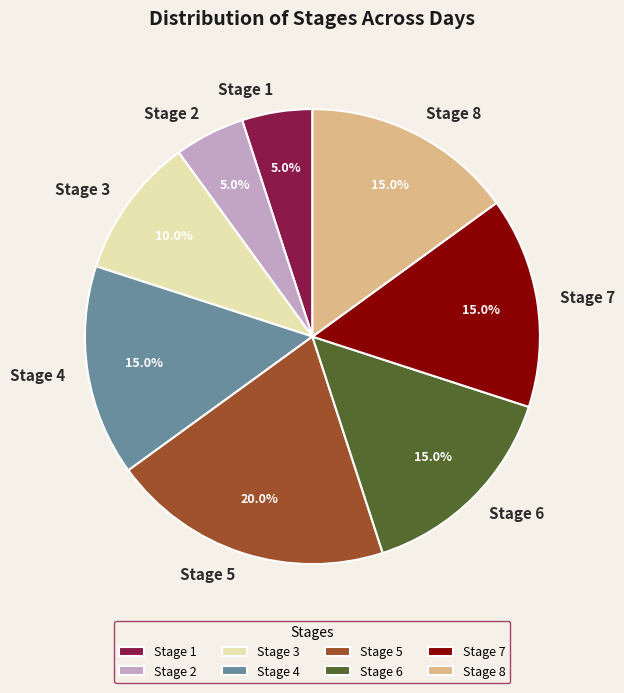

Approximately how many times larger is the value at Stage 1 compared to Stage 2?

1.0